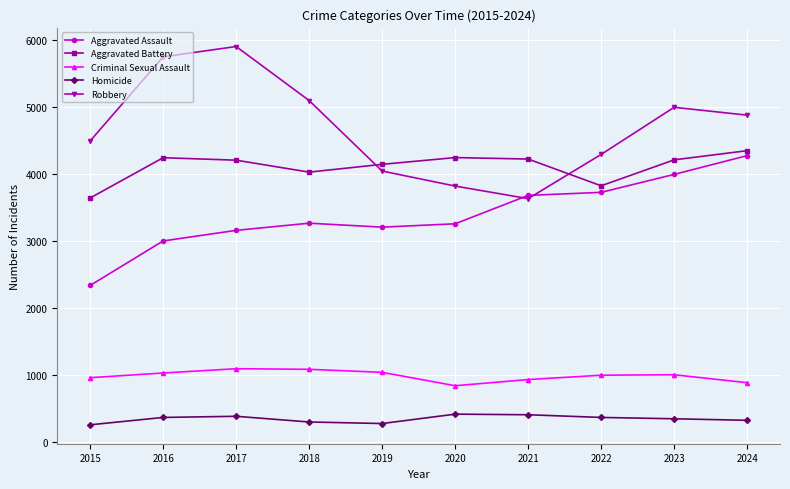

Rank the series at 2019 from highest to lowest value.

Aggravated Battery, Robbery, Aggravated Assault, Criminal Sexual Assault, Homicide